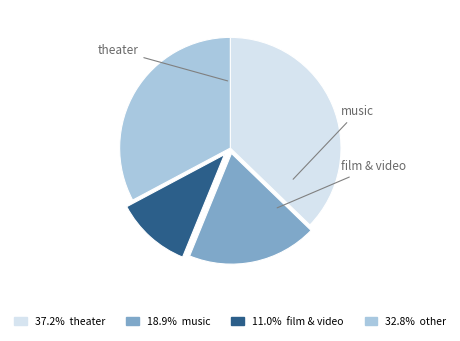

Is there any slice that represents more than half of the pie?

No